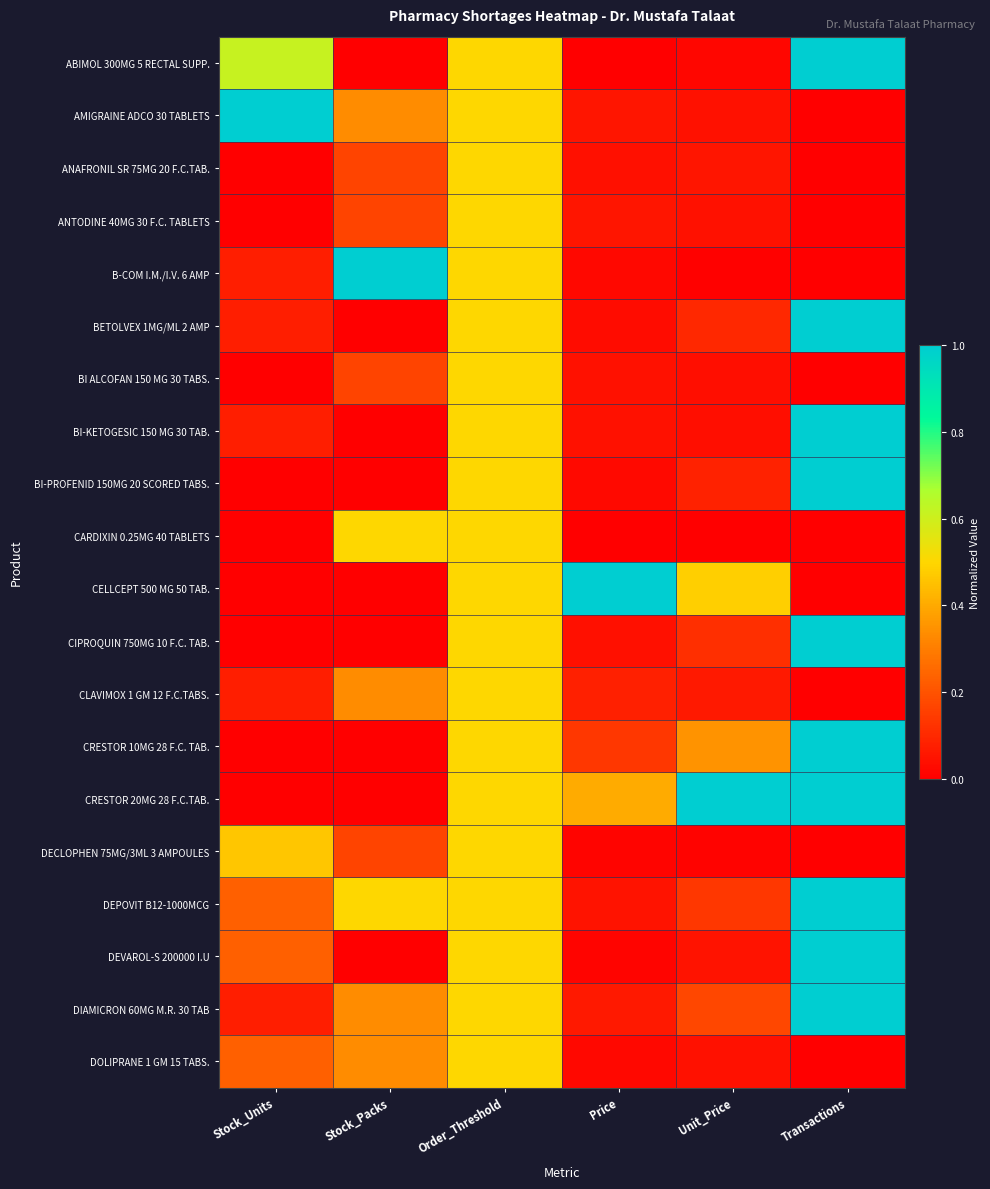

Reading left to right, transcribe all the data shown in this chart.

ABIMOL 300MG 5 RECTAL SUPP.: Stock_Units=0.6	Stock_Packs=0.0	Order_Threshold=0.5	Price=0.0	Unit_Price=0.0	Transactions=1.0
AMIGRAINE ADCO 30 TABLETS: Stock_Units=1.0	Stock_Packs=0.3	Order_Threshold=0.5	Price=0.1	Unit_Price=0.0	Transactions=0.0
ANAFRONIL SR 75MG 20 F.C.TAB.: Stock_Units=0.0	Stock_Packs=0.2	Order_Threshold=0.5	Price=0.0	Unit_Price=0.1	Transactions=0.0
ANTODINE 40MG 30 F.C. TABLETS: Stock_Units=0.0	Stock_Packs=0.2	Order_Threshold=0.5	Price=0.1	Unit_Price=0.0	Transactions=0.0
B-COM I.M./I.V. 6 AMP: Stock_Units=0.1	Stock_Packs=1.0	Order_Threshold=0.5	Price=0.0	Unit_Price=0.0	Transactions=0.0
BETOLVEX 1MG/ML 2 AMP: Stock_Units=0.1	Stock_Packs=0.0	Order_Threshold=0.5	Price=0.0	Unit_Price=0.1	Transactions=1.0
BI ALCOFAN 150 MG 30 TABS.: Stock_Units=0.0	Stock_Packs=0.2	Order_Threshold=0.5	Price=0.0	Unit_Price=0.0	Transactions=0.0
BI-KETOGESIC 150 MG 30 TAB.: Stock_Units=0.1	Stock_Packs=0.0	Order_Threshold=0.5	Price=0.0	Unit_Price=0.0	Transactions=1.0
BI-PROFENID 150MG 20 SCORED TABS.: Stock_Units=0.0	Stock_Packs=0.0	Order_Threshold=0.5	Price=0.0	Unit_Price=0.1	Transactions=1.0
CARDIXIN 0.25MG 40 TABLETS: Stock_Units=0.0	Stock_Packs=0.5	Order_Threshold=0.5	Price=0.0	Unit_Price=0.0	Transactions=0.0
CELLCEPT 500 MG 50 TAB.: Stock_Units=0.0	Stock_Packs=0.0	Order_Threshold=0.5	Price=1.0	Unit_Price=0.5	Transactions=0.0
CIPROQUIN 750MG 10 F.C. TAB.: Stock_Units=0.0	Stock_Packs=0.0	Order_Threshold=0.5	Price=0.0	Unit_Price=0.1	Transactions=1.0
CLAVIMOX 1 GM 12 F.C.TABS.: Stock_Units=0.1	Stock_Packs=0.3	Order_Threshold=0.5	Price=0.1	Unit_Price=0.1	Transactions=0.0
CRESTOR 10MG 28 F.C. TAB.: Stock_Units=0.0	Stock_Packs=0.0	Order_Threshold=0.5	Price=0.1	Unit_Price=0.3	Transactions=1.0
CRESTOR 20MG 28 F.C.TAB.: Stock_Units=0.0	Stock_Packs=0.0	Order_Threshold=0.5	Price=0.4	Unit_Price=1.0	Transactions=1.0
DECLOPHEN 75MG/3ML 3 AMPOULES: Stock_Units=0.5	Stock_Packs=0.2	Order_Threshold=0.5	Price=0.0	Unit_Price=0.0	Transactions=0.0
DEPOVIT B12-1000MCG: Stock_Units=0.2	Stock_Packs=0.5	Order_Threshold=0.5	Price=0.0	Unit_Price=0.1	Transactions=1.0
DEVAROL-S 200000 I.U: Stock_Units=0.2	Stock_Packs=0.0	Order_Threshold=0.5	Price=0.0	Unit_Price=0.0	Transactions=1.0
DIAMICRON 60MG M.R. 30 TAB: Stock_Units=0.1	Stock_Packs=0.3	Order_Threshold=0.5	Price=0.1	Unit_Price=0.2	Transactions=1.0
DOLIPRANE 1 GM 15 TABS.: Stock_Units=0.2	Stock_Packs=0.3	Order_Threshold=0.5	Price=0.0	Unit_Price=0.0	Transactions=0.0